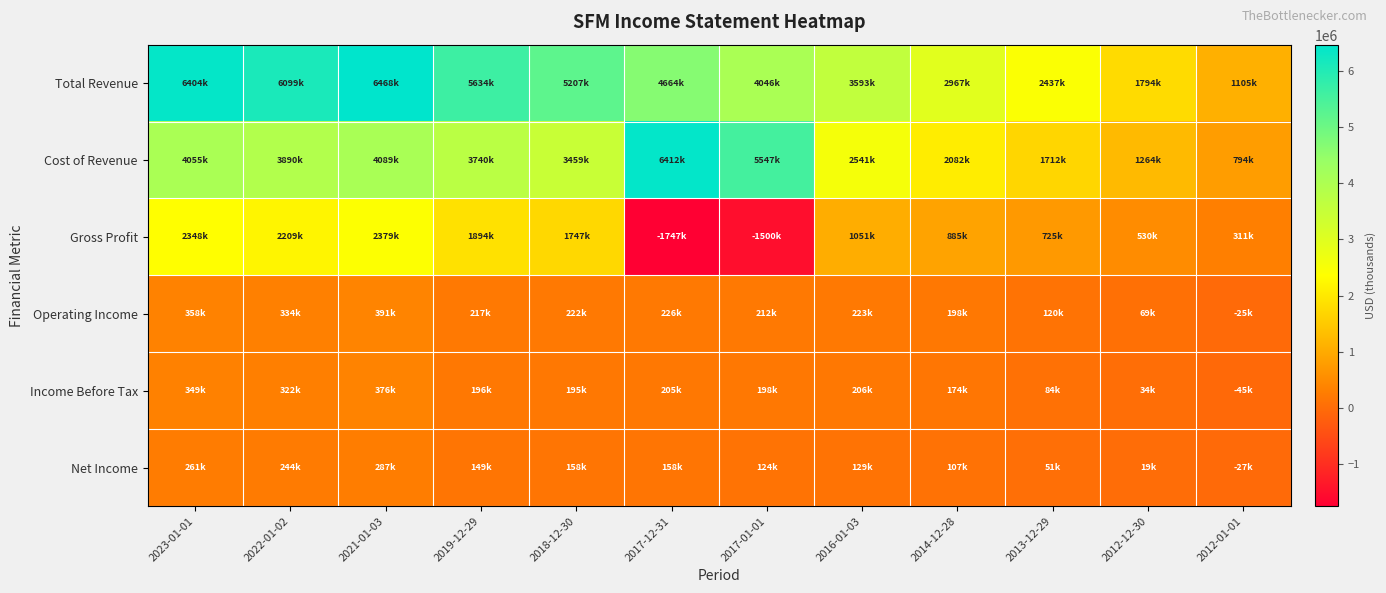

Reading left to right, list all the values displayed in this chart.

Total Revenue: 2023-01-01=6404200	2022-01-02=6099900	2021-01-03=6468800	2019-12-29=5634800	2018-12-30=5207300	2017-12-31=4664600	2017-01-01=4046400	2016-01-03=3593000	2014-12-28=2967400	2013-12-29=2437900	2012-12-30=1794800	2012-01-01=1105900
Cost of Revenue: 2023-01-01=4055700	2022-01-02=3890700	2021-01-03=4089500	2019-12-29=3740000	2018-12-30=3459900	2017-12-31=6412100	2017-01-01=5547300	2016-01-03=2541400	2014-12-28=2082200	2013-12-29=1712600	2012-12-30=1264500	2012-01-01=794900
Gross Profit: 2023-01-01=2348600	2022-01-02=2209200	2021-01-03=2379300	2019-12-29=1894800	2018-12-30=1747500	2017-12-31=-1747500	2017-01-01=-1500900	2016-01-03=1051600	2014-12-28=885200	2013-12-29=725300	2012-12-30=530300	2012-01-01=311000
Operating Income: 2023-01-01=358400	2022-01-02=334100	2021-01-03=391700	2019-12-29=217400	2018-12-30=222900	2017-12-31=226100	2017-01-01=212900	2016-01-03=223300	2014-12-28=198600	2013-12-29=120800	2012-12-30=69700	2012-01-01=-25700
Income Before Tax: 2023-01-01=349300	2022-01-02=322400	2021-01-03=376900	2019-12-29=196200	2018-12-30=195800	2017-12-31=205500	2017-01-01=198600	2016-01-03=206000	2014-12-28=174100	2013-12-29=84100	2012-12-30=34800	2012-01-01=-45200
Net Income: 2023-01-01=261200	2022-01-02=244200	2021-01-03=287500	2019-12-29=149600	2018-12-30=158500	2017-12-31=158400	2017-01-01=124300	2016-01-03=129000	2014-12-28=107700	2013-12-29=51300	2012-12-30=19500	2012-01-01=-27400